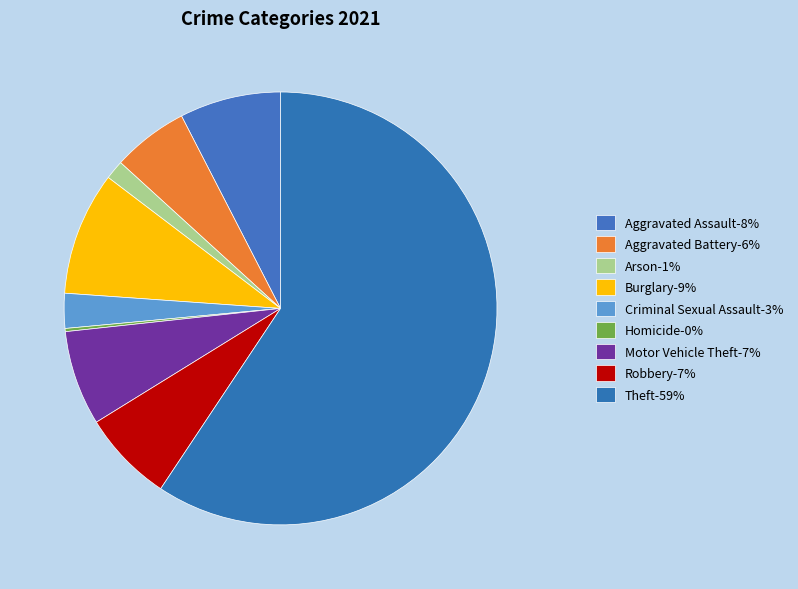

What percentage is the Aggravated Battery slice, to the nearest percent?

6%